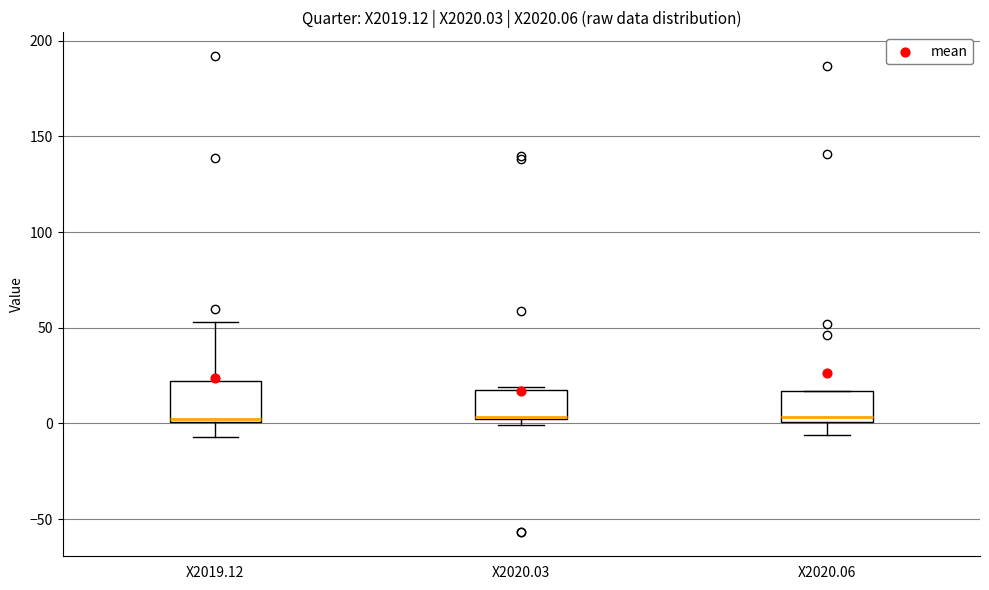

Where is the lower edge of the box for X2020.06 on the y-axis? The values are not printed on the chart, so give them approximately, as read against the axis.

0